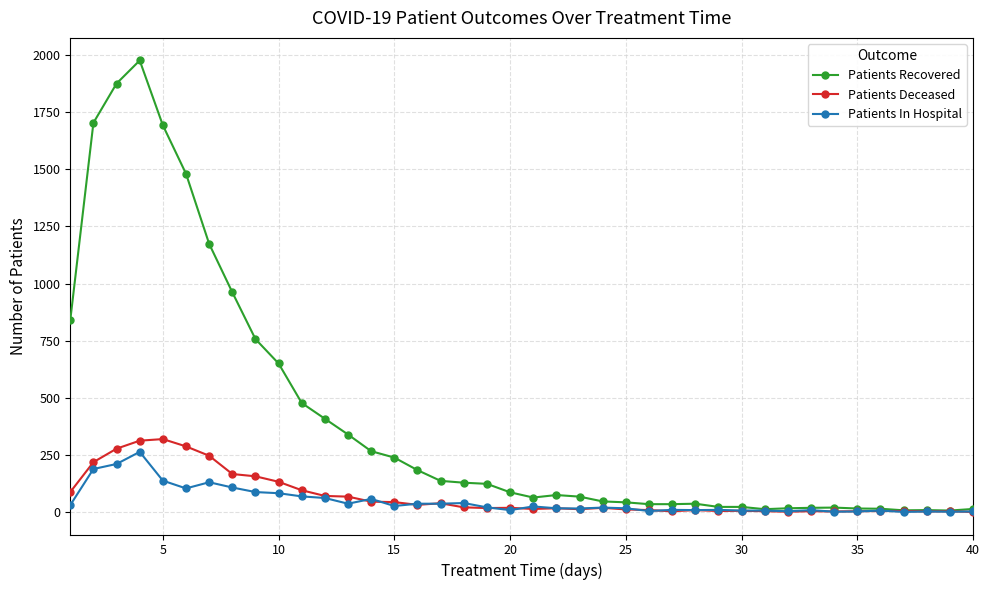

Which series has the widest spread of values?

Patients Recovered